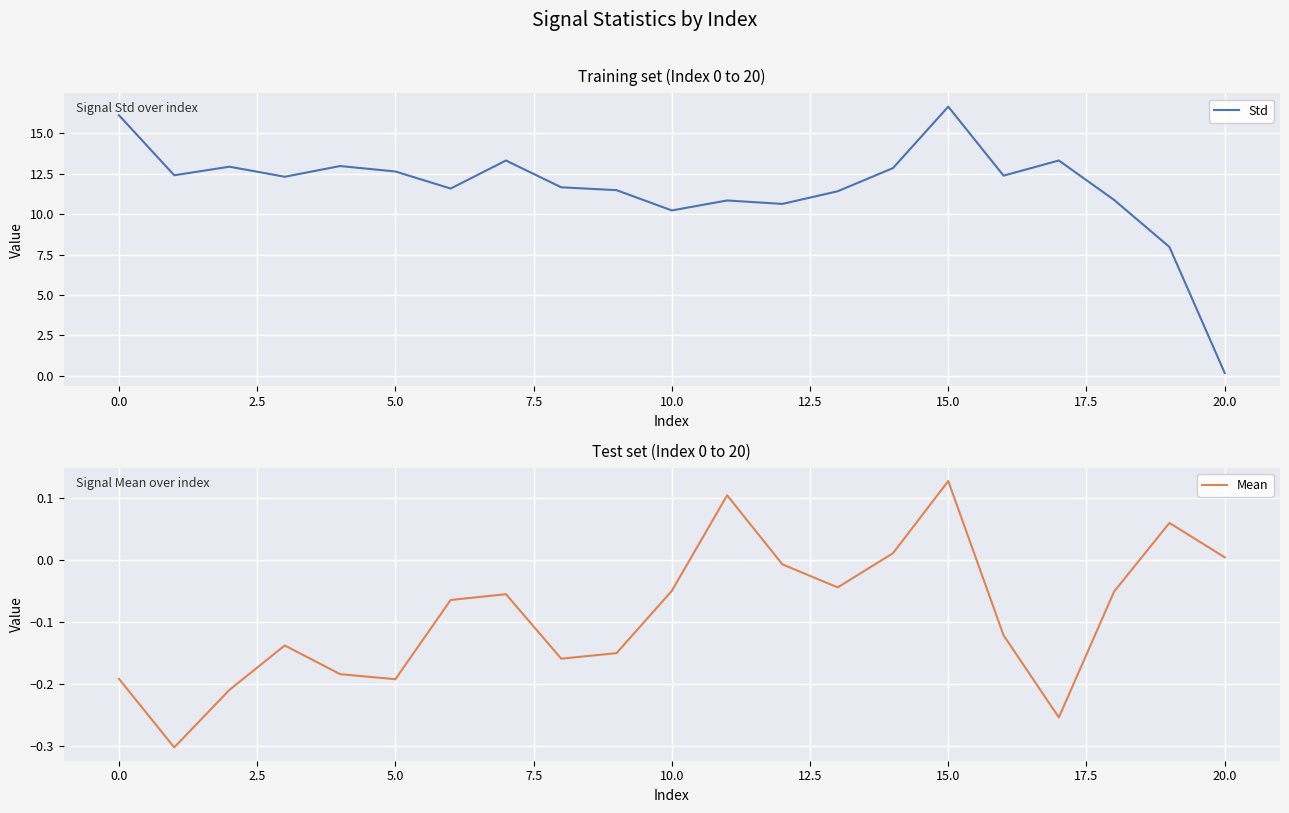

At how many categories does at least one series exceed 9?

19